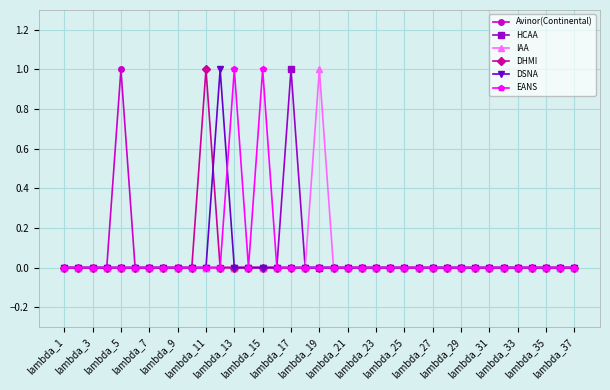

What are all the series names shown in the legend?

Avinor(Continental), HCAA, IAA, DHMI, DSNA, EANS